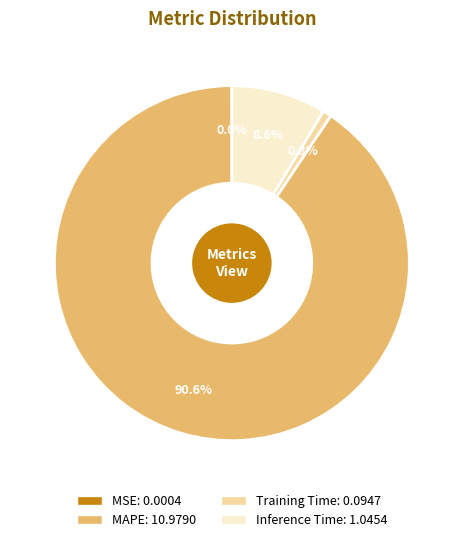

What portion of the pie excludes Training Time?

99.2%